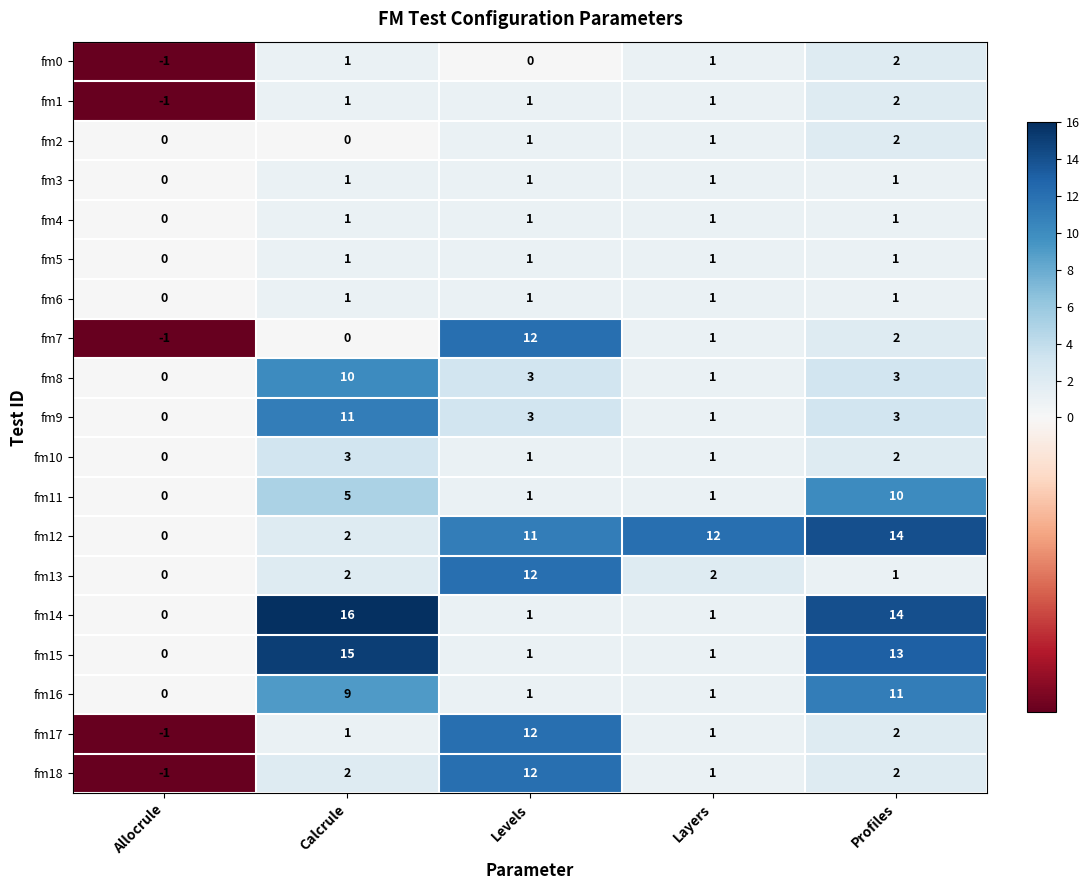

The fm0 series shows 2 at Profiles. True or false?

True